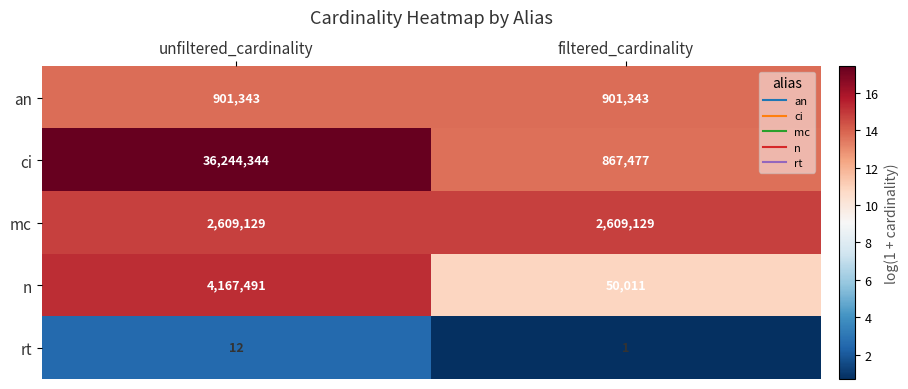

Which series has the largest total across all categories?

ci